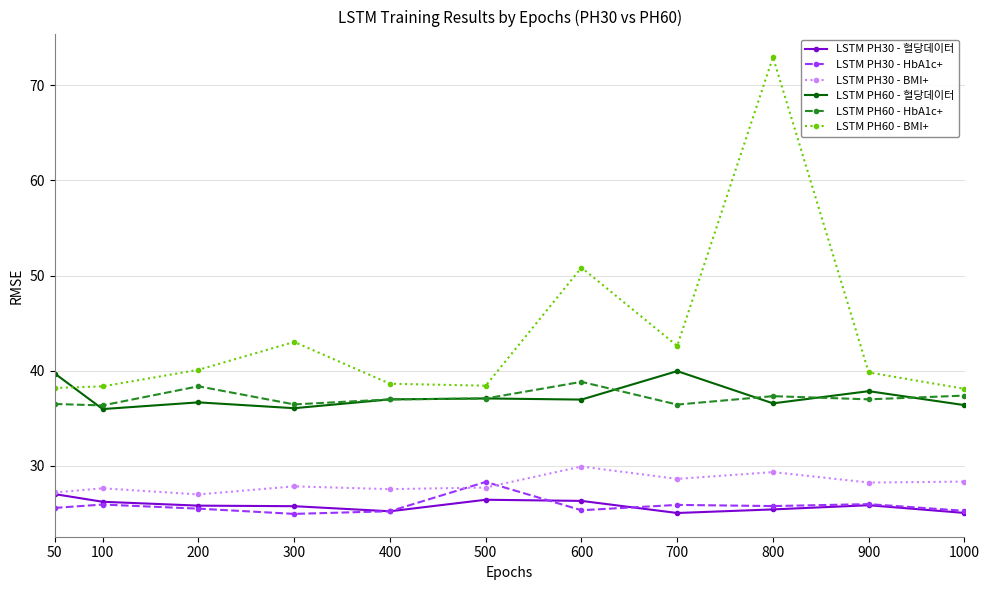

At which category does LSTM PH60 - BMI+ reach its first local peak?

300